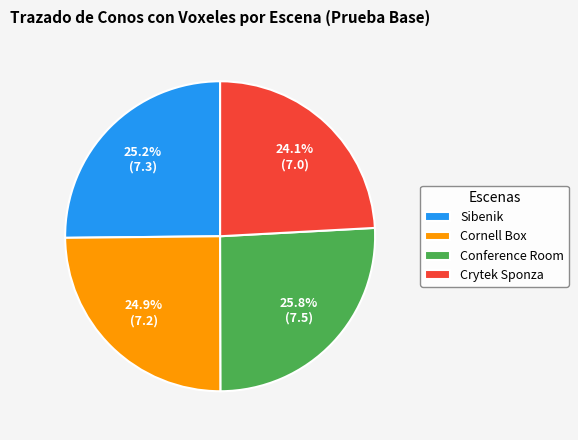

To the nearest percent, what is the average slice percentage?

25%